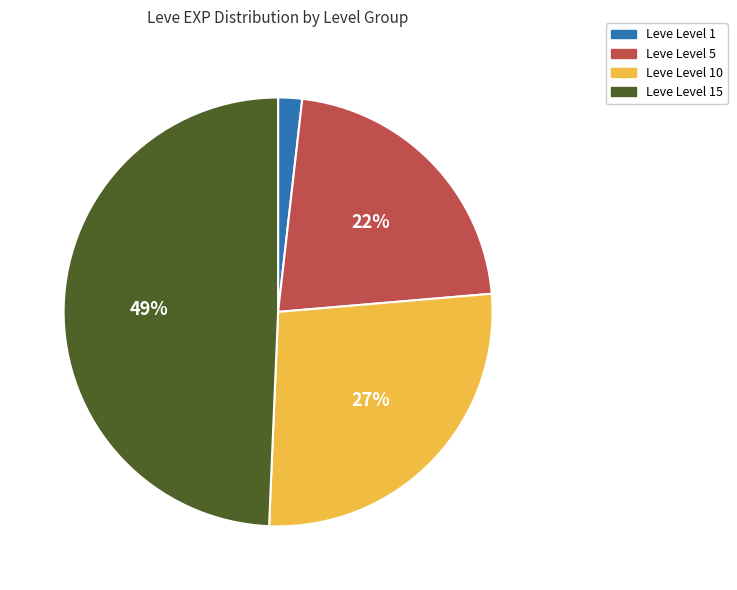

To the nearest percent, what is the average slice percentage?

25%